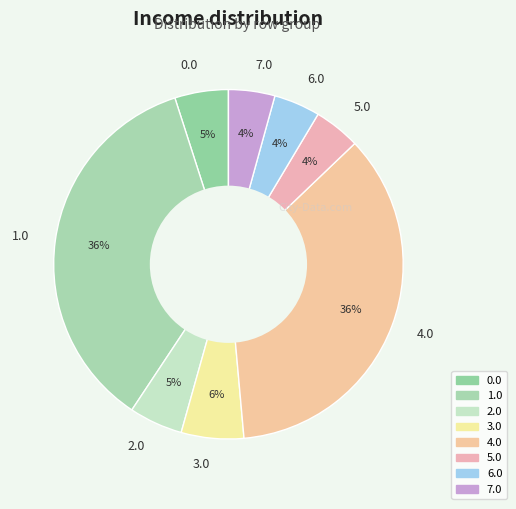

How many slices are in this pie chart?

8